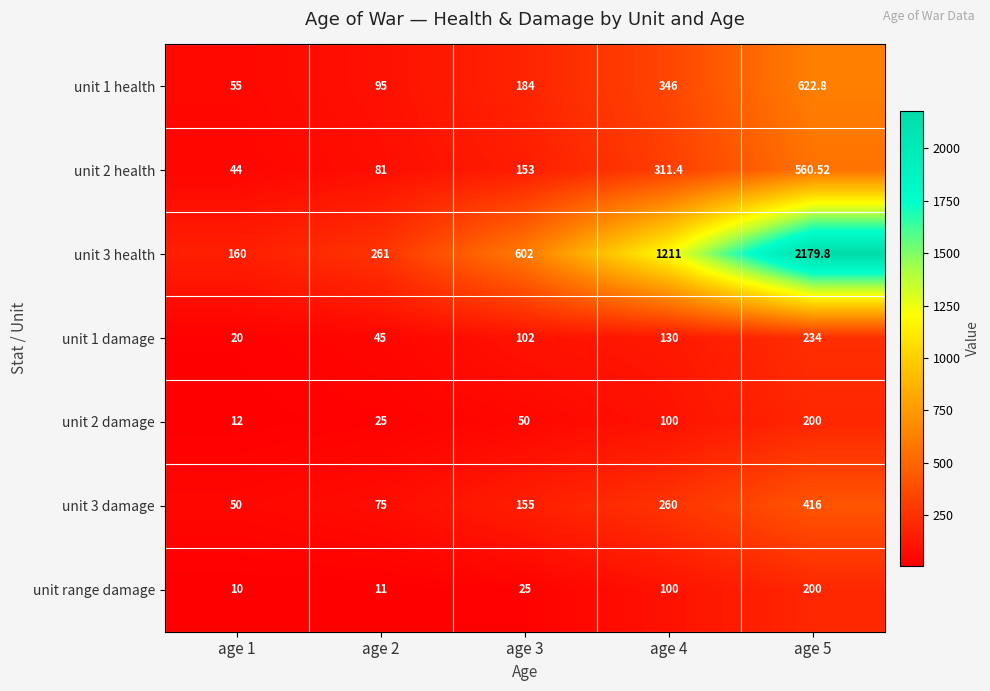

Reading left to right, what are all the values shown in this chart?

unit 1 health: age 1=55.0	age 2=95.0	age 3=184.0	age 4=346.0	age 5=622.8
unit 2 health: age 1=44.0	age 2=81.0	age 3=153.0	age 4=311.4	age 5=560.5
unit 3 health: age 1=160.0	age 2=261.0	age 3=602.0	age 4=1211.0	age 5=2179.8
unit 1 damage: age 1=20.0	age 2=45.0	age 3=102.0	age 4=130.0	age 5=234.0
unit 2 damage: age 1=12.0	age 2=25.0	age 3=50.0	age 4=100.0	age 5=200.0
unit 3 damage: age 1=50.0	age 2=75.0	age 3=155.0	age 4=260.0	age 5=416.0
unit range damage: age 1=10.0	age 2=11.0	age 3=25.0	age 4=100.0	age 5=200.0